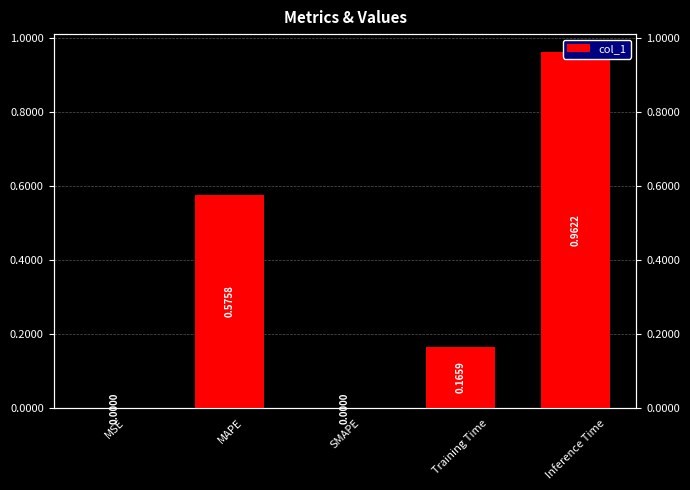

What is the label of the 4th bar from the left?

Training Time